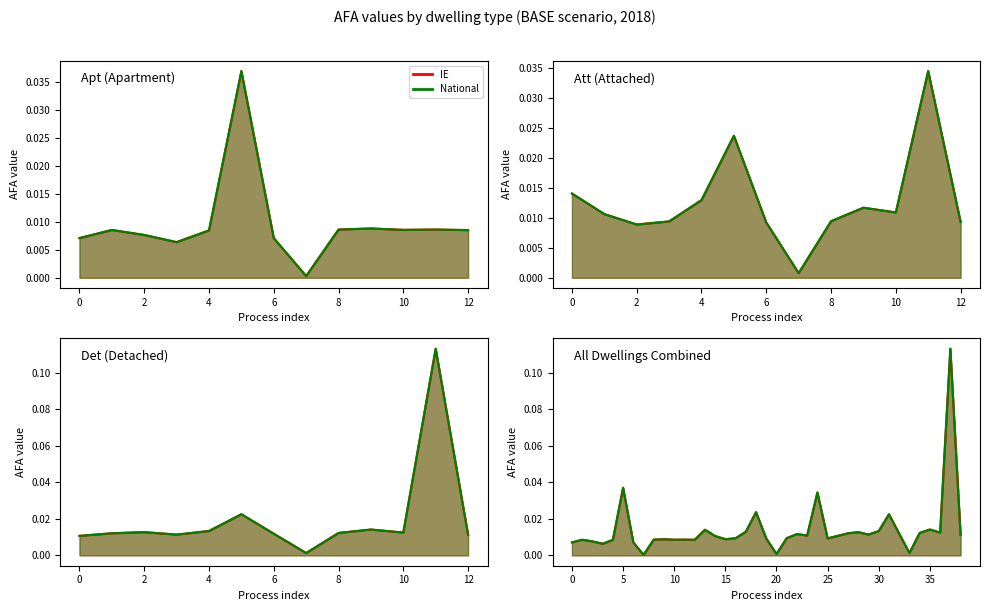

True or false: IE has more than 2 points higher than both neighbors.

True